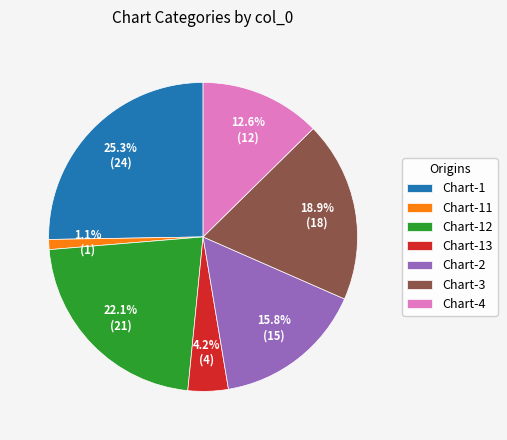

Does Chart-1 account for over 50% of the chart?

No